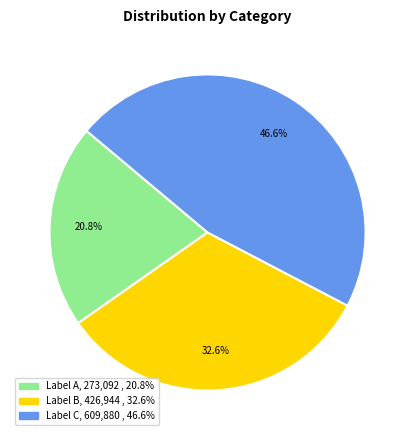

Is there any slice that represents more than half of the pie?

No